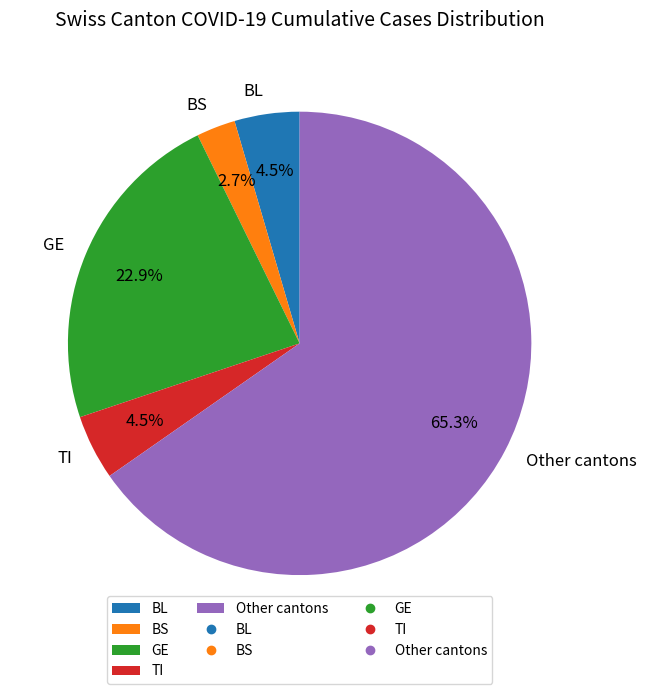

Does Other cantons represent more than half of the total?

Yes